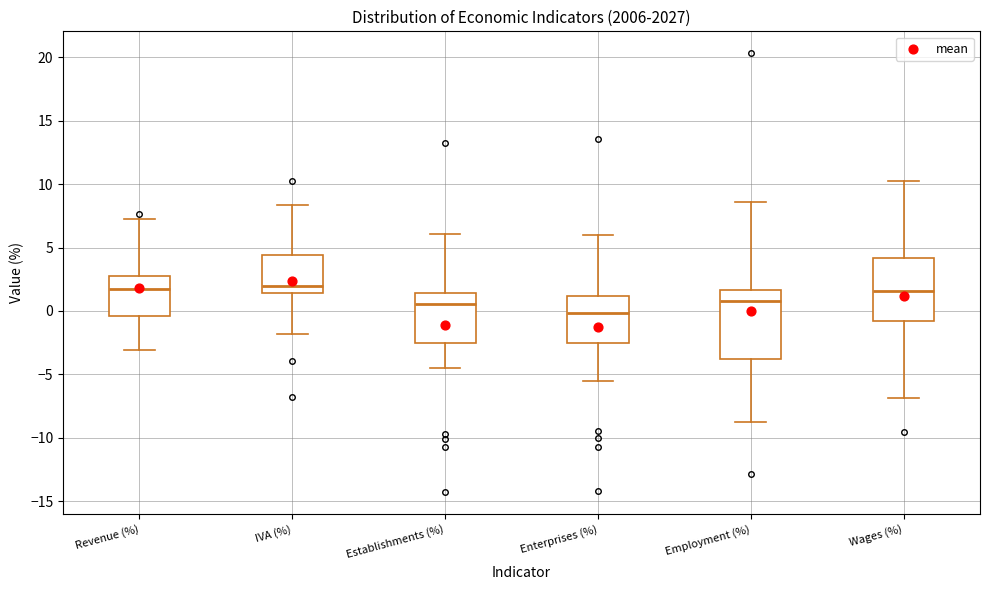

Reading left to right, read every box against the y-axis: the position of its median line, the range the box covers, and the ends of its whiskers. The values are not printed on the chart, so give them approximately, as read against the axis.

Revenue (%): median 2.0, box -0.5 to 3.0, whiskers -3.0 to 7.5
IVA (%): median 2.0, box 1.5 to 4.5, whiskers -2.0 to 8.5
Establishments (%): median 0.5, box -2.5 to 1.5, whiskers -4.5 to 6.0
Enterprises (%): median 0.0, box -2.5 to 1.0, whiskers -5.5 to 6.0
Employment (%): median 1.0, box -4.0 to 1.5, whiskers -9.0 to 8.5
Wages (%): median 1.5, box -1.0 to 4.0, whiskers -7.0 to 10.5